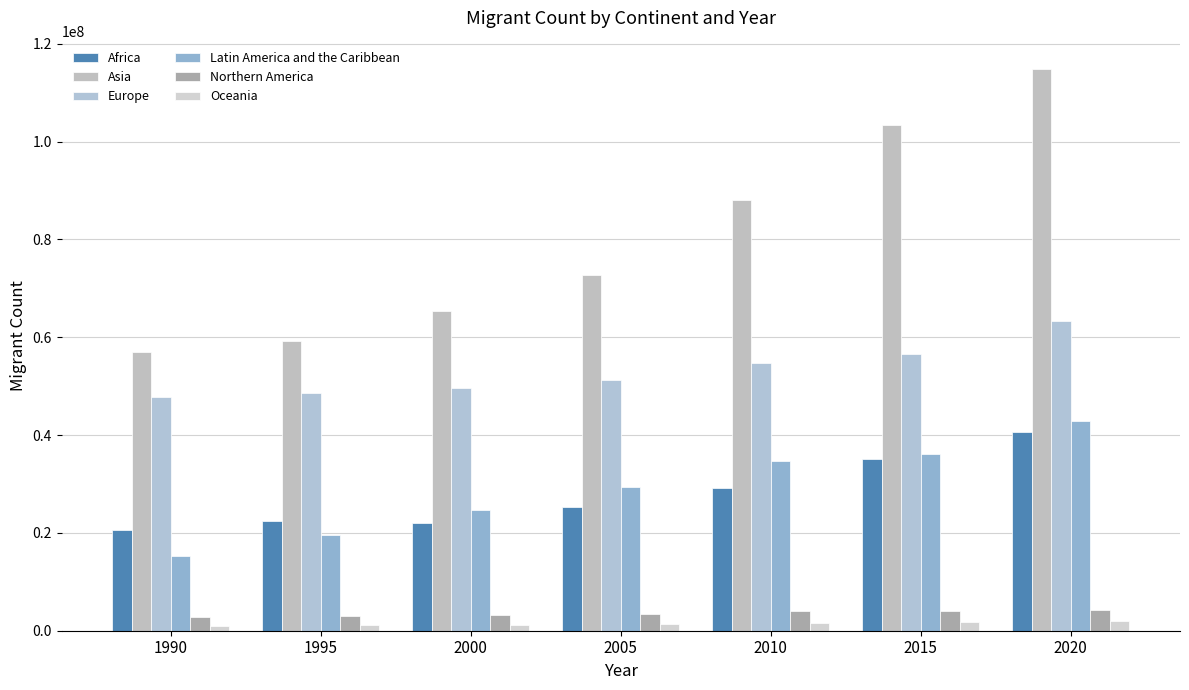

Count the number of categories in the chart.

7